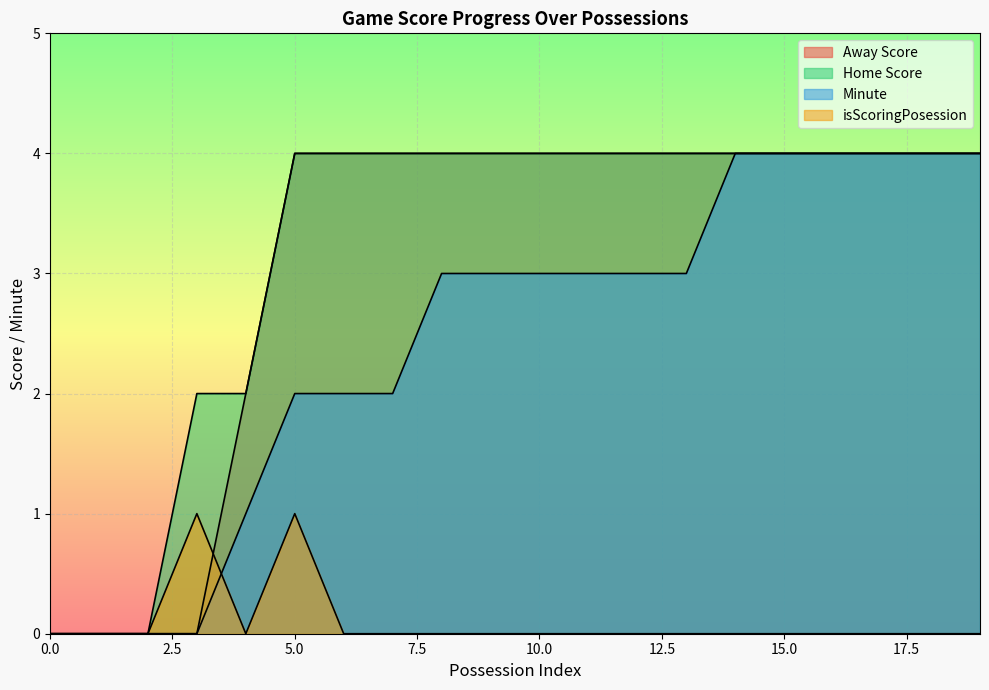

What are all the series names shown in the legend?

Away Score, Home Score, Minute, isScoringPosession